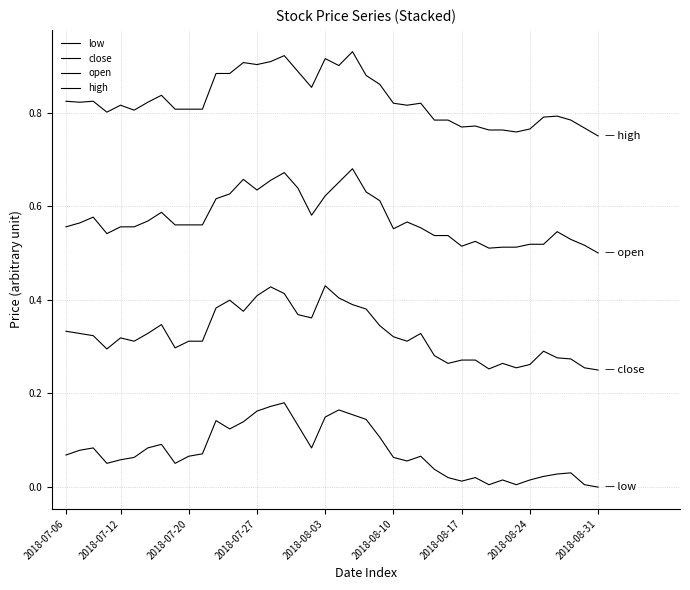

Count the number of data series in this chart.

4